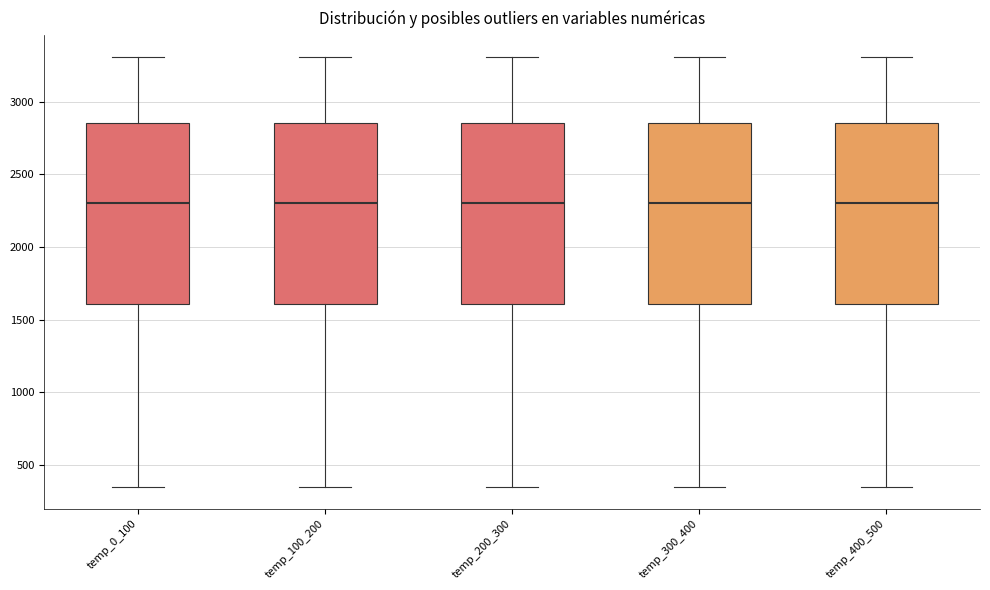

Where is the upper edge of the box for temp_400_500 on the y-axis? The values are not printed on the chart, so give them approximately, as read against the axis.

2850